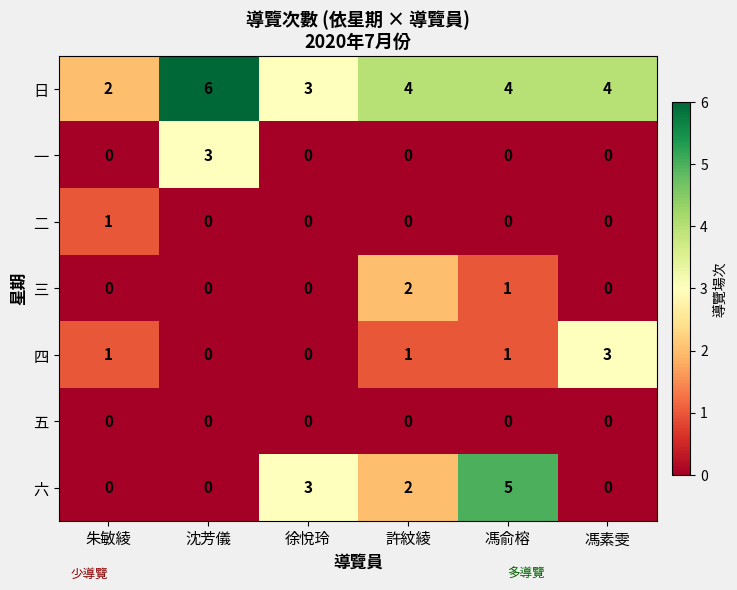

Count the 日 values in the range 3 to 4.

4